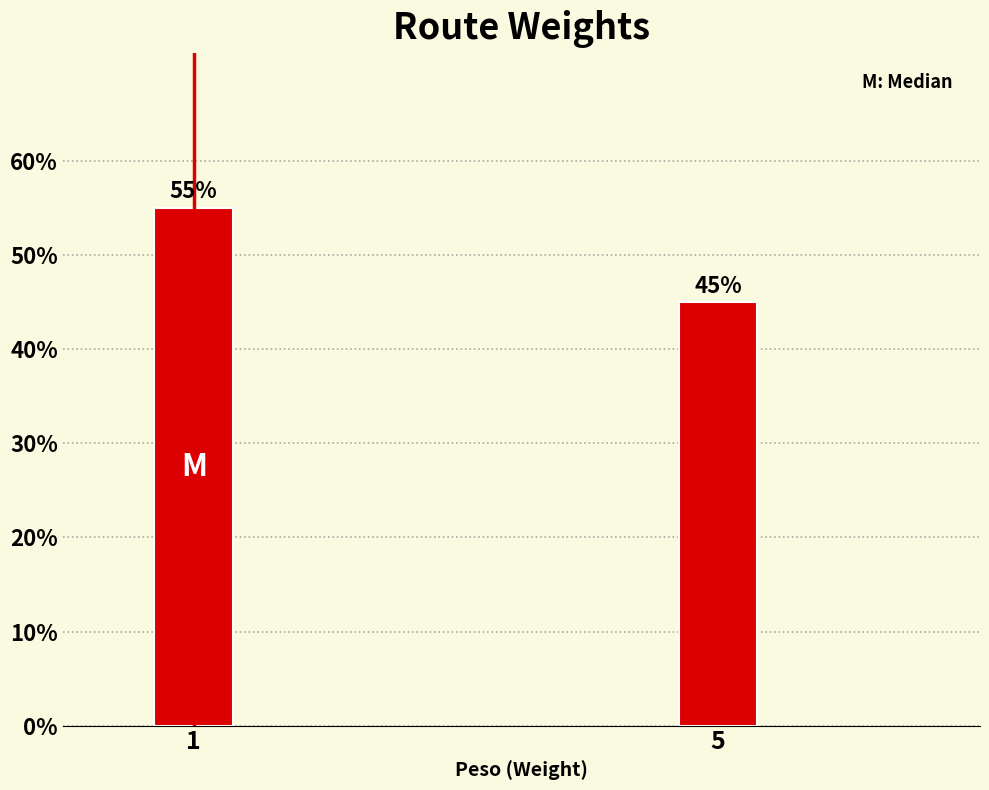

Reading right to left, what are all the values shown in this chart?

5=45.0	1=55.0